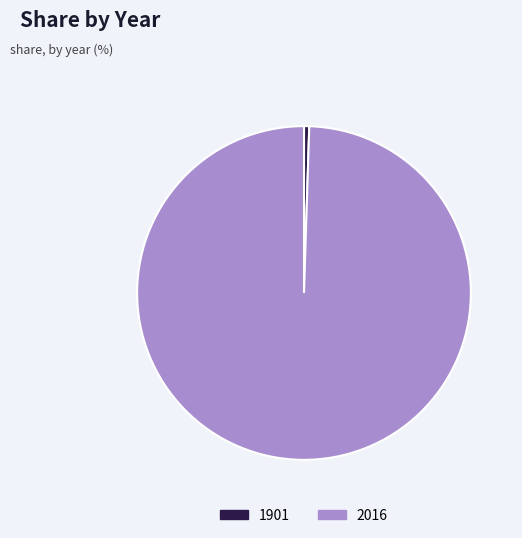

Is it true that 1901 is 9% of the pie?

False